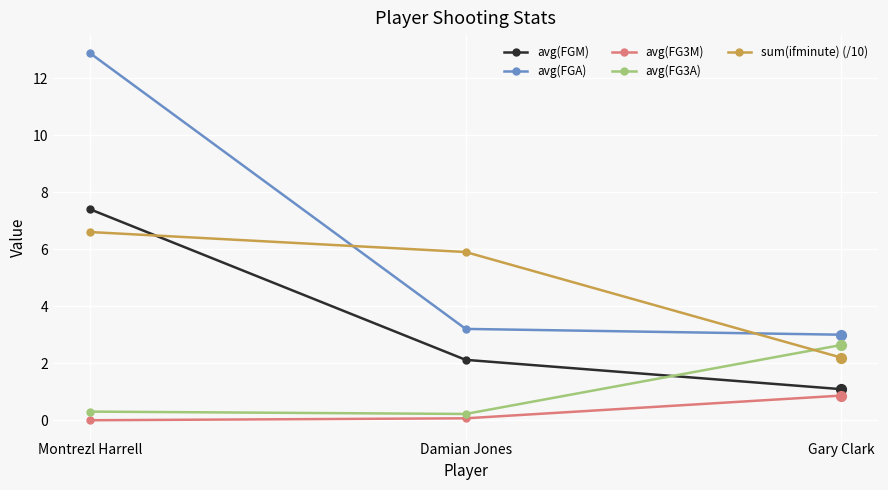

Which series has the largest range (max minus min)?

avg(FGA)